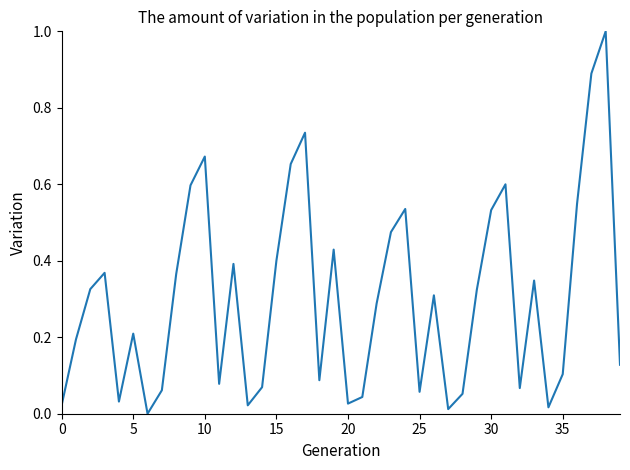

Is this an area chart (filled region under the line)?

No